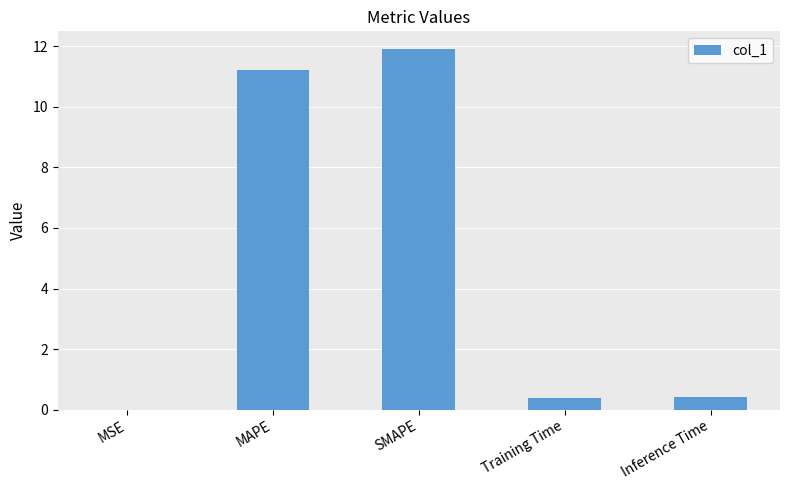

The chart shows a value of 11.9 at SMAPE. True or false?

True